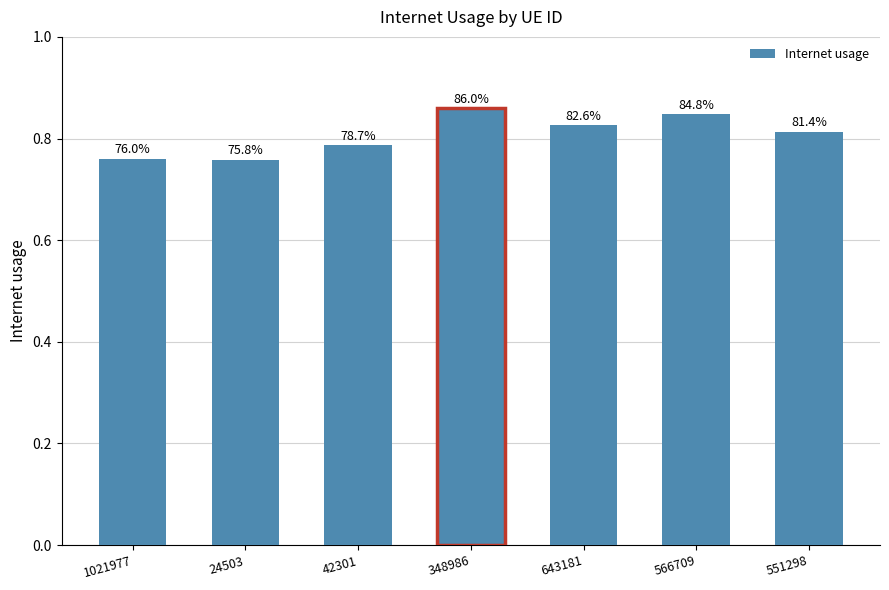

What is the average value?

0.8